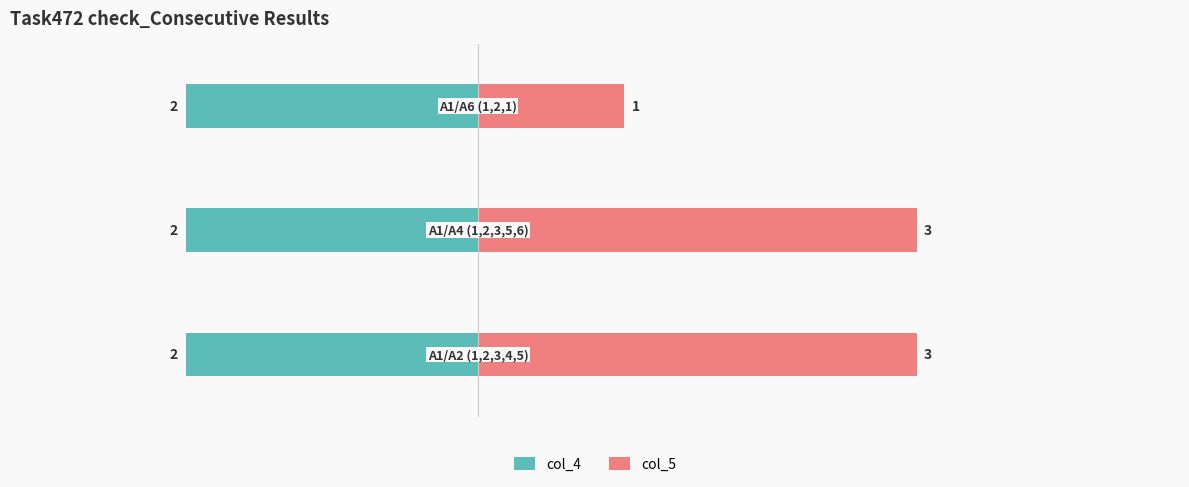

At how many categories does at least one series exceed 2?

2